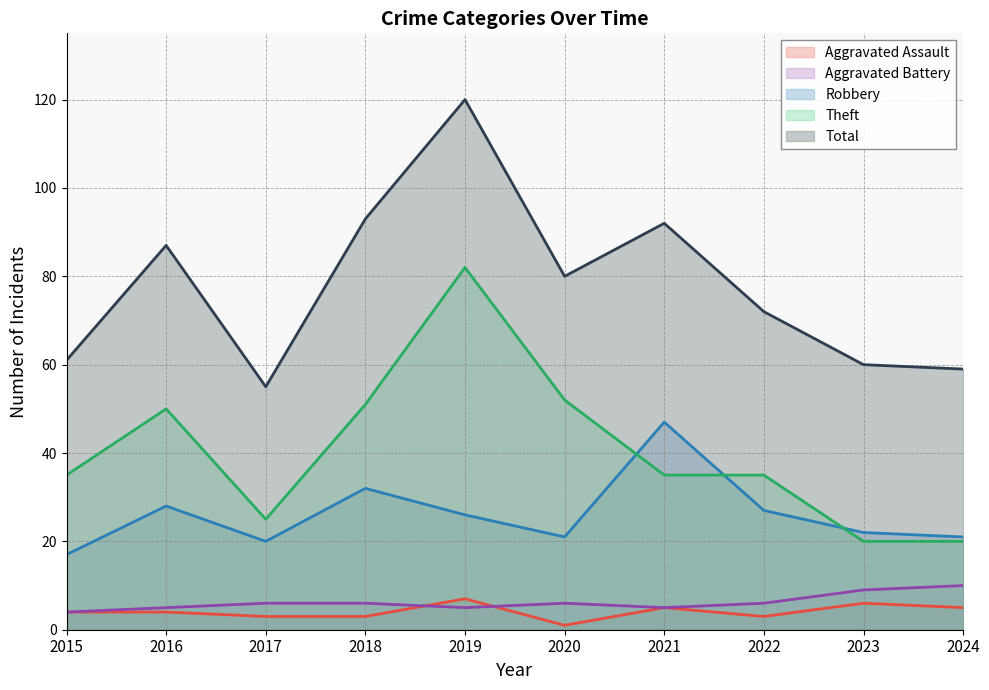

Does the chart display data point markers on the line(s)?

No